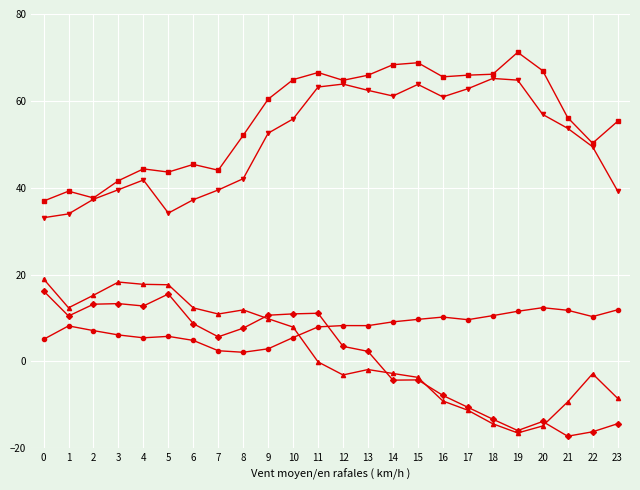

What is the total value across all series at 20?

107.4